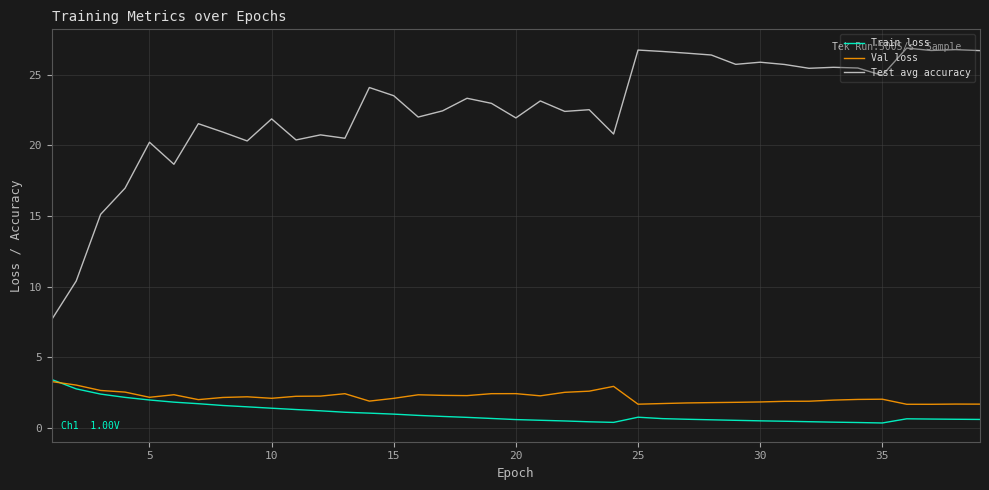

True or false: Test avg accuracy and Val loss intersect in this chart.

False